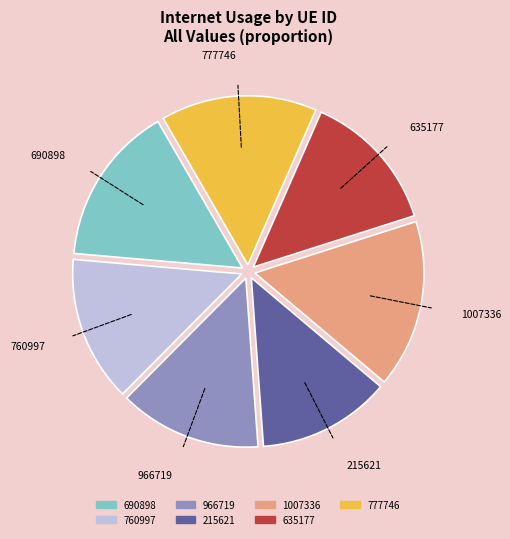

Does 1007336 account for over 50% of the chart?

No